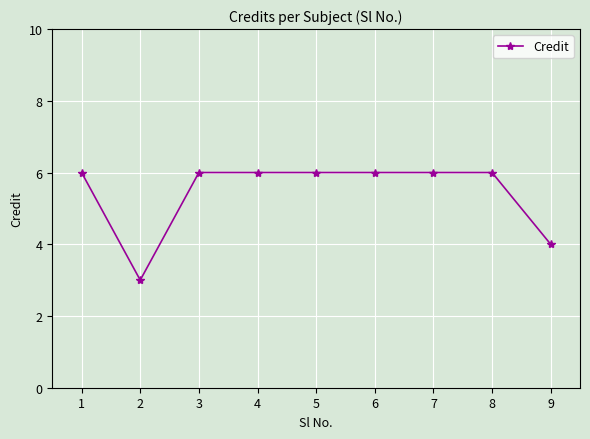

What is the sum of all values?

49